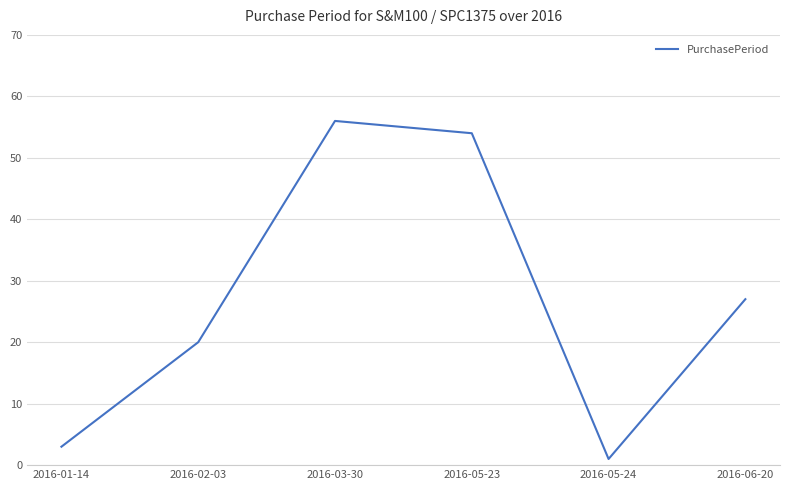

What position from the left is 2016-05-24?

5